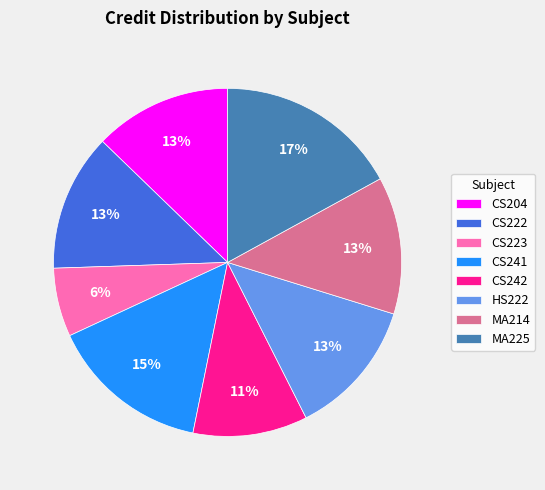

Which slice is the smallest?

CS223